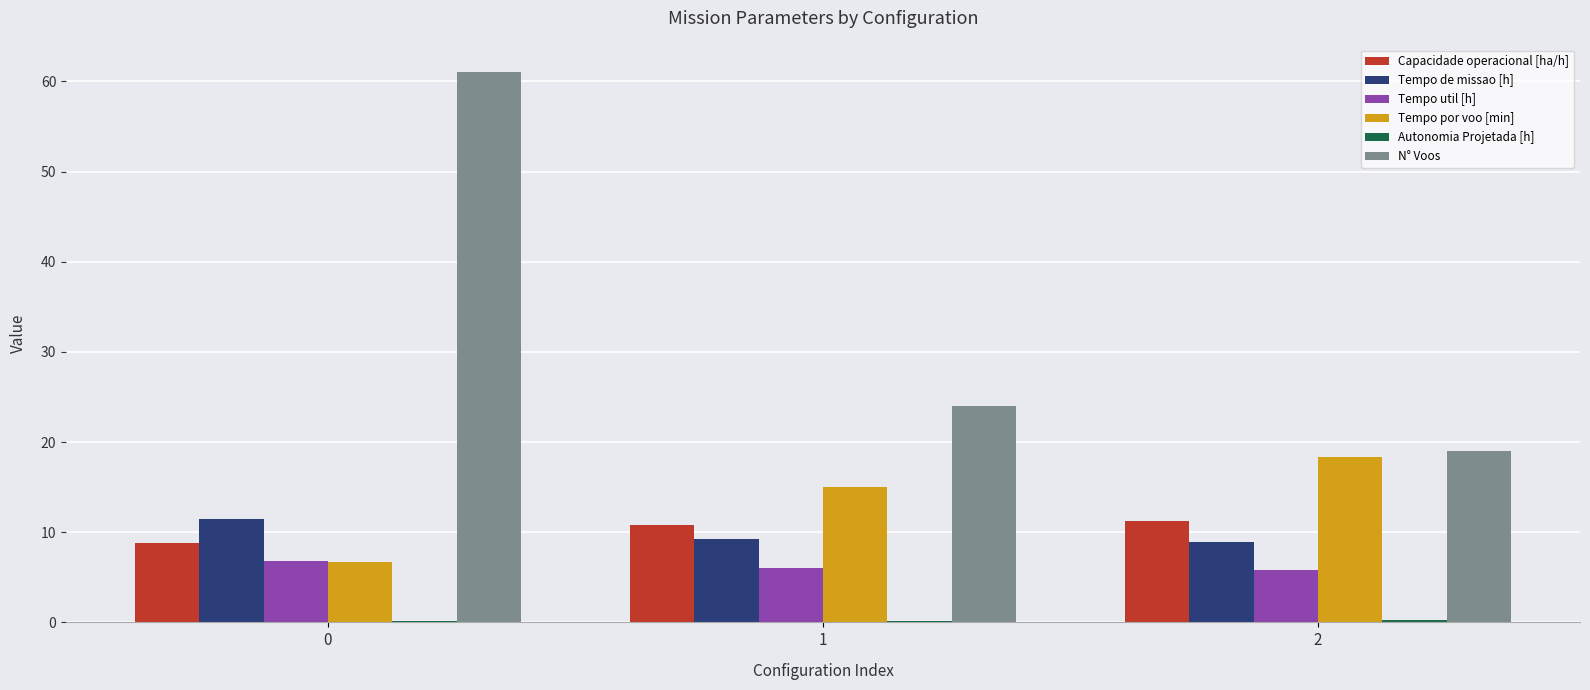

How many groups of bars are there?

3